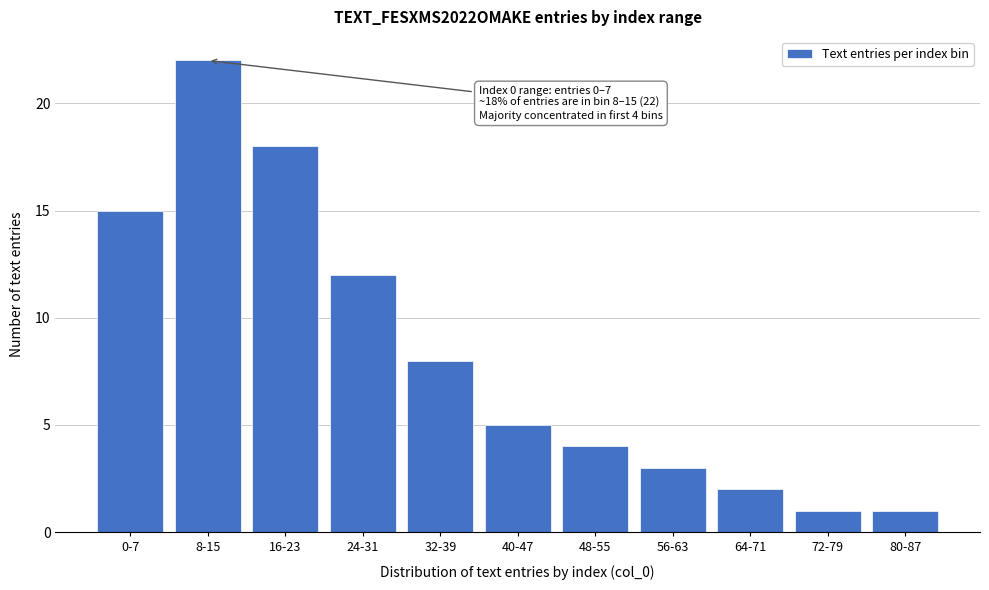

Reading left to right, what are all the values shown in this chart?

0-7=15	8-15=22	16-23=18	24-31=12	32-39=8	40-47=5	48-55=4	56-63=3	64-71=2	72-79=1	80-87=1